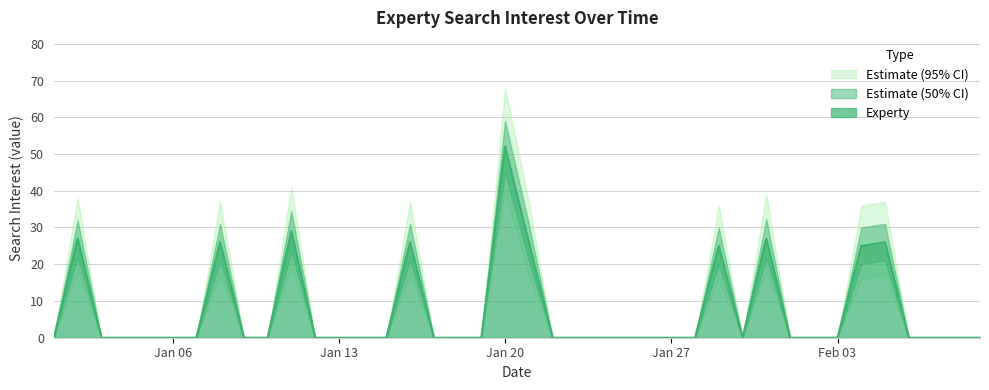

Which category has the highest value in the Experty series?

Jan 20